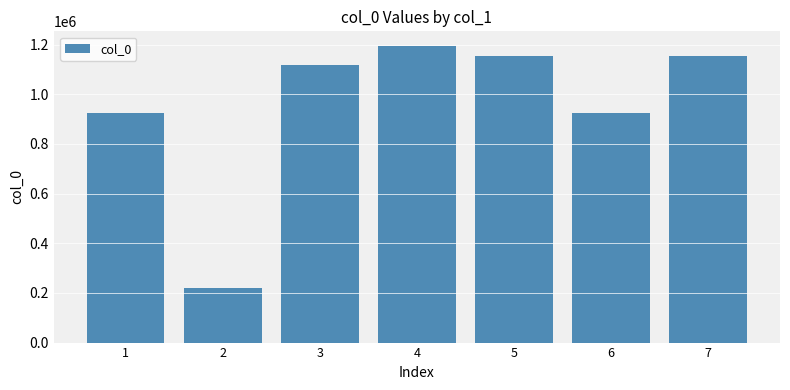

What is the value of the 7th bar from the left?

1155833